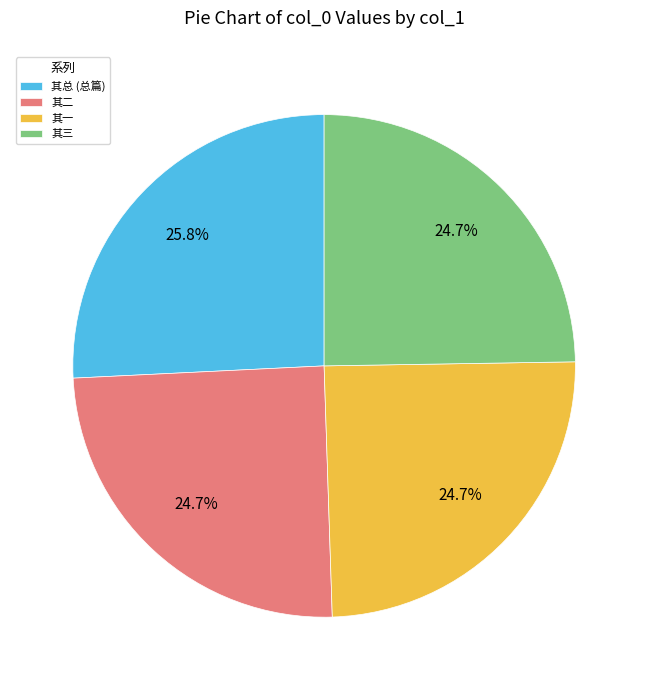

How much of the chart is everything except 其一?

75.3%